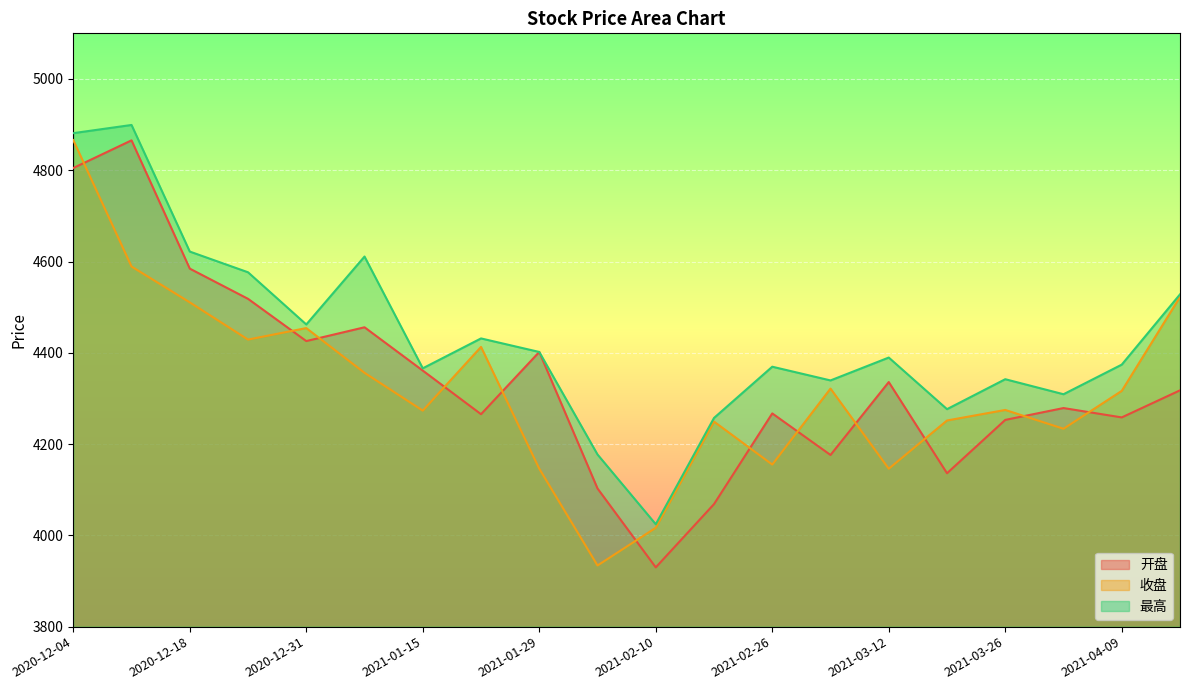

Reading left to right, what are all the values shown in this chart?

开盘: 2020-12-04=4804.9	2020-12-11=4865.5	2020-12-18=4584.4	2020-12-25=4518.3	2020-12-31=4425.7	2021-01-08=4455.9	2021-01-15=4361.1	2021-01-22=4265.5	2021-01-29=4401.9	2021-02-05=4102.7	2021-02-10=3929.9	2021-02-19=4068.5	2021-02-26=4267.2	2021-03-05=4176.1	2021-03-12=4335.9	2021-03-19=4136.1	2021-03-26=4253.0	2021-04-02=4279.0	2021-04-09=4258.4	2021-04-16=4317.8
收盘: 2020-12-04=4866.0	2020-12-11=4589.1	2020-12-18=4510.5	2020-12-25=4429.0	2020-12-31=4454.2	2021-01-08=4356.2	2021-01-15=4273.3	2021-01-22=4412.9	2021-01-29=4146.1	2021-02-05=3934.0	2021-02-10=4016.6	2021-02-19=4249.3	2021-02-26=4155.1	2021-03-05=4321.6	2021-03-12=4146.0	2021-03-19=4251.7	2021-03-26=4274.8	2021-04-02=4233.6	2021-04-09=4316.6	2021-04-16=4522.4
最高: 2020-12-04=4881.3	2020-12-11=4899.2	2020-12-18=4621.8	2020-12-25=4576.5	2020-12-31=4462.1	2021-01-08=4610.9	2021-01-15=4366.0	2021-01-22=4431.5	2021-01-29=4401.9	2021-02-05=4177.2	2021-02-10=4024.4	2021-02-19=4257.3	2021-02-26=4369.5	2021-03-05=4339.5	2021-03-12=4389.6	2021-03-19=4276.5	2021-03-26=4342.1	2021-04-02=4309.2	2021-04-09=4374.1	2021-04-16=4528.0